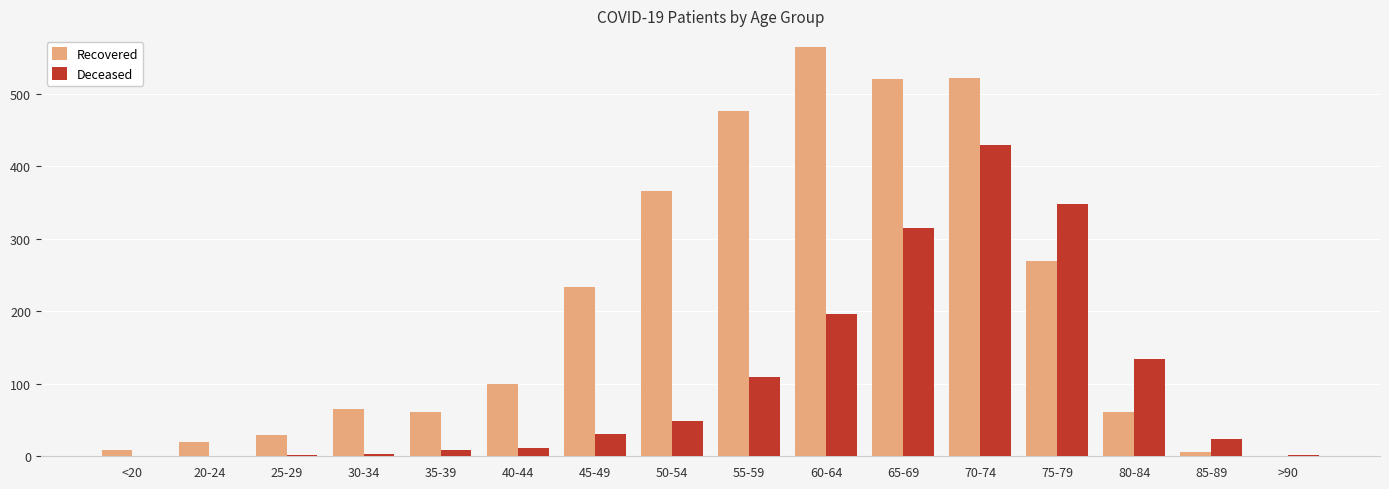

At which label does Recovered reach its peak?

60-64